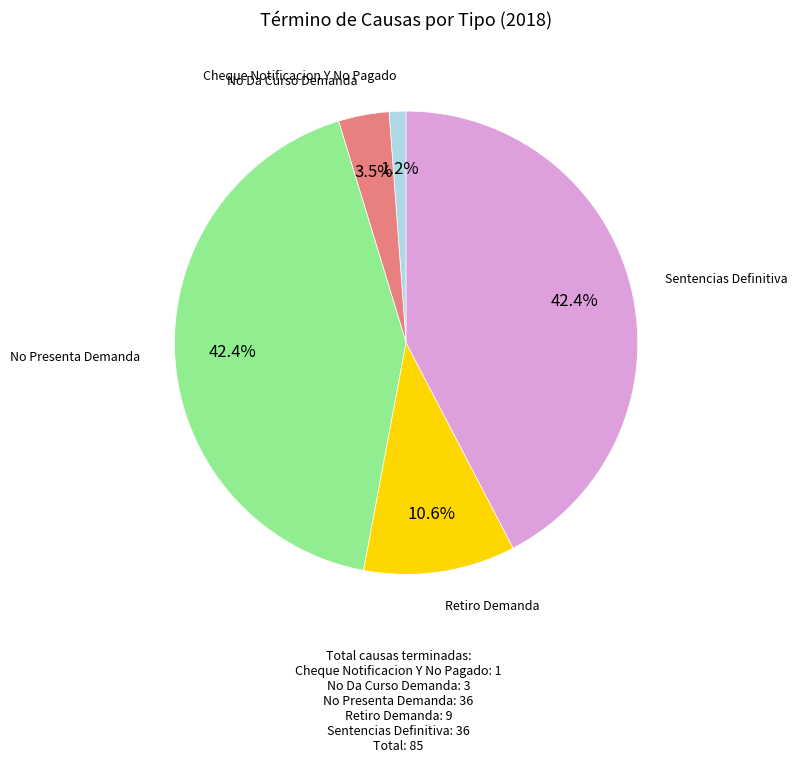

How many slices are in this pie chart?

5